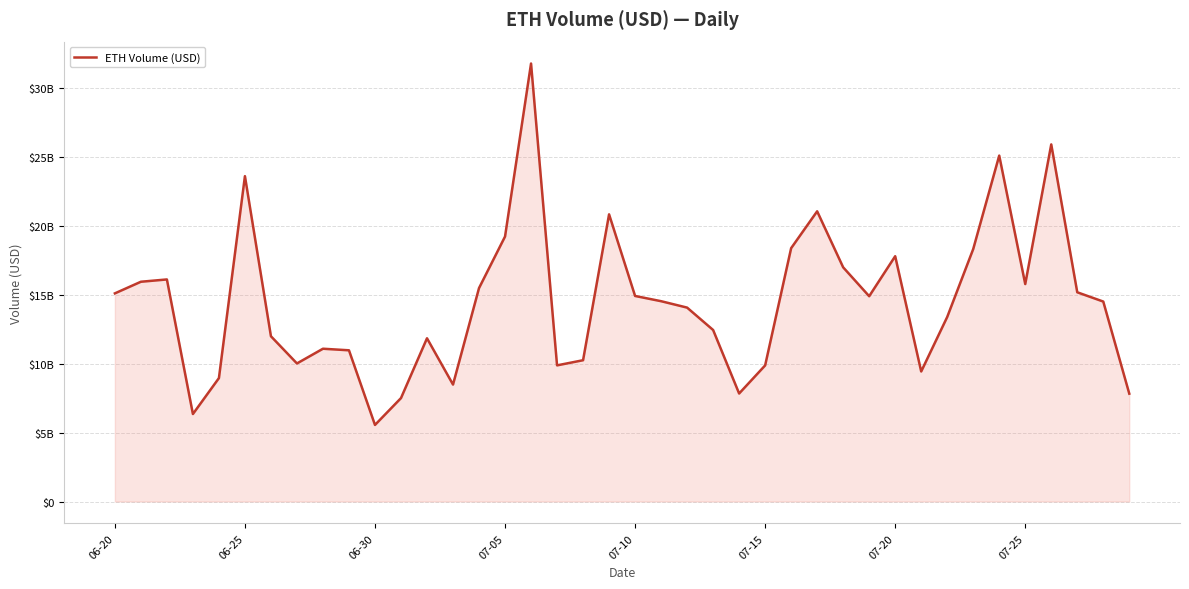

Does the chart display data point markers on the line(s)?

No